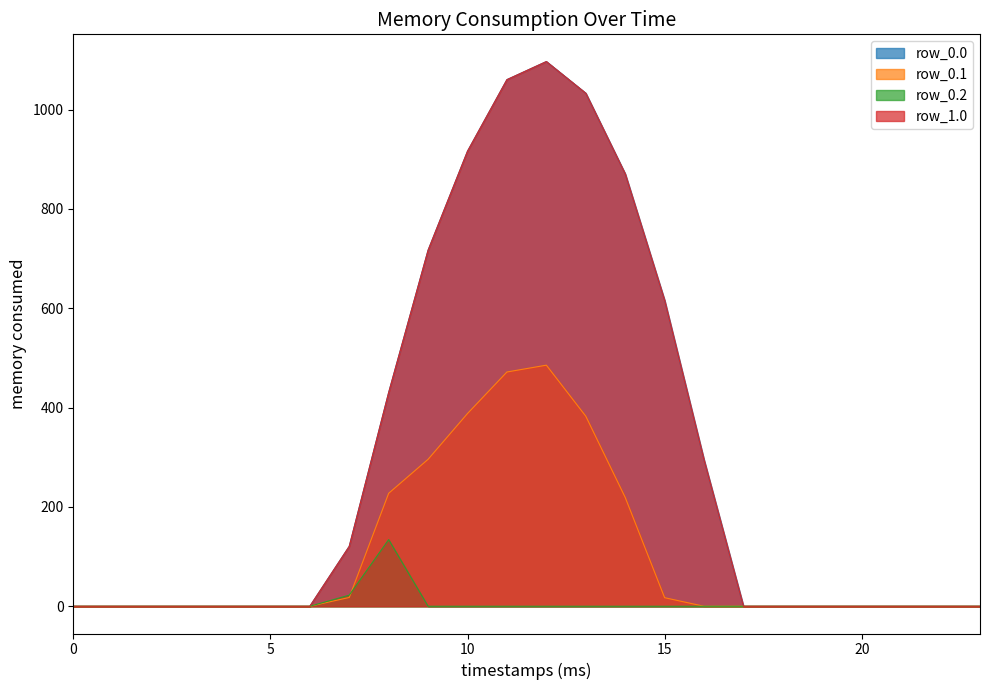

In row_0.1, how many points are higher than both neighbors (excluding endpoints)?

1